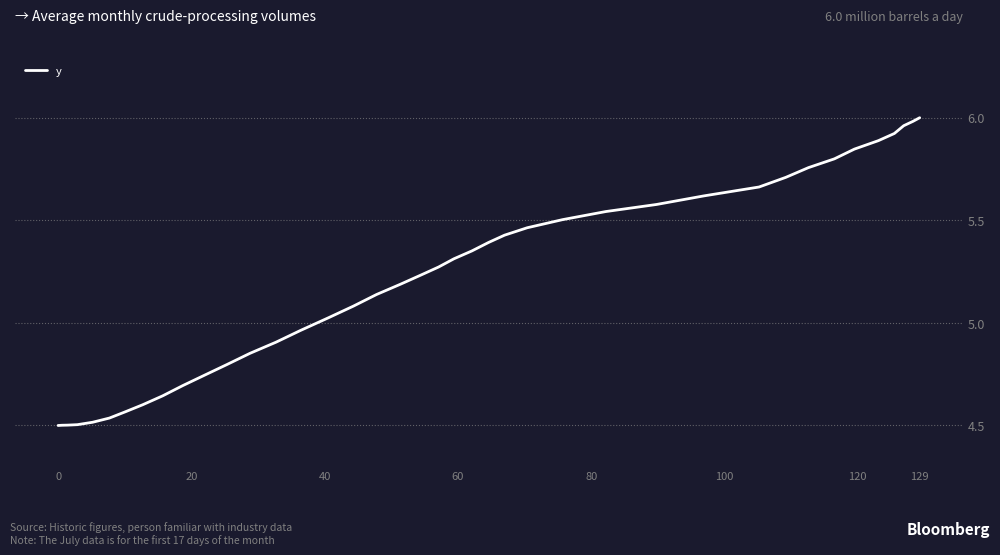

What is the difference between the maximum and minimum values?

1.5